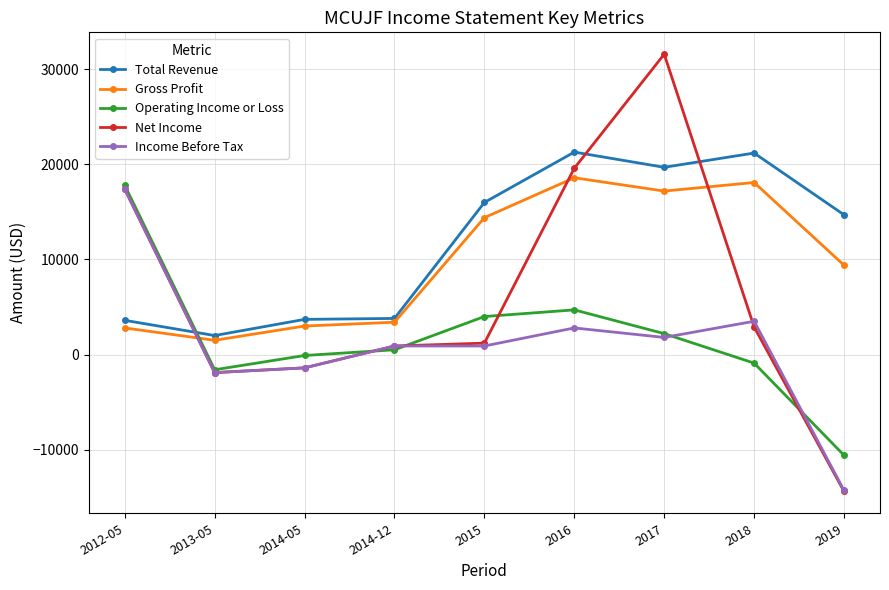

The value of Gross Profit at 2019 is 13782. True or false?

False